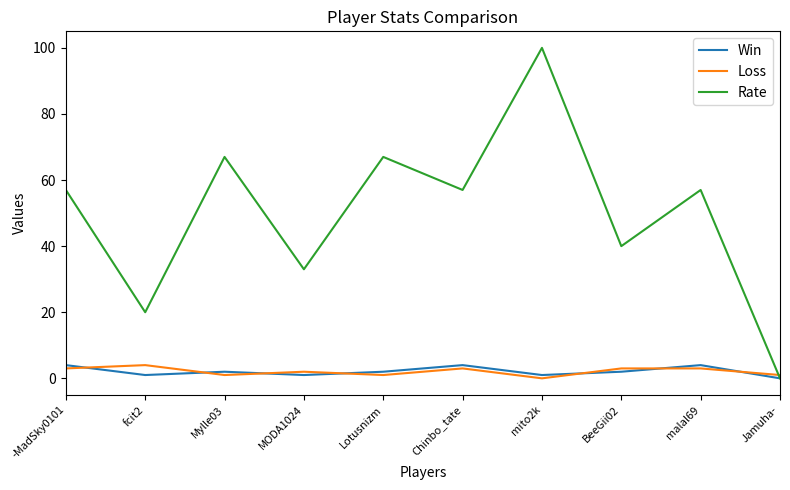

The value of Win at malal69 is 4. True or false?

True